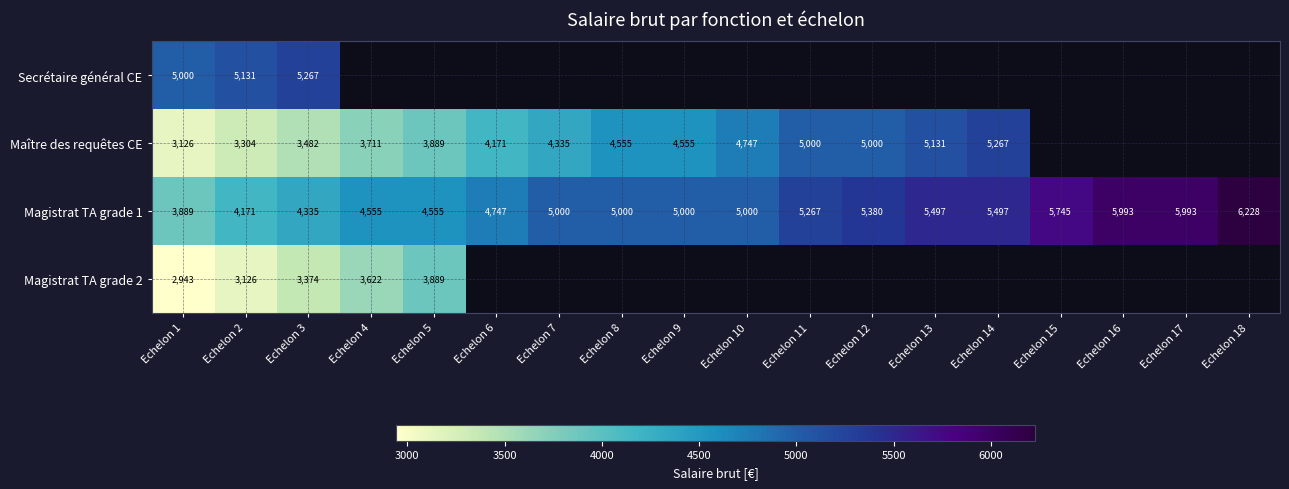

What is the maximum value for Magistrat TA grade 2?

3889.4